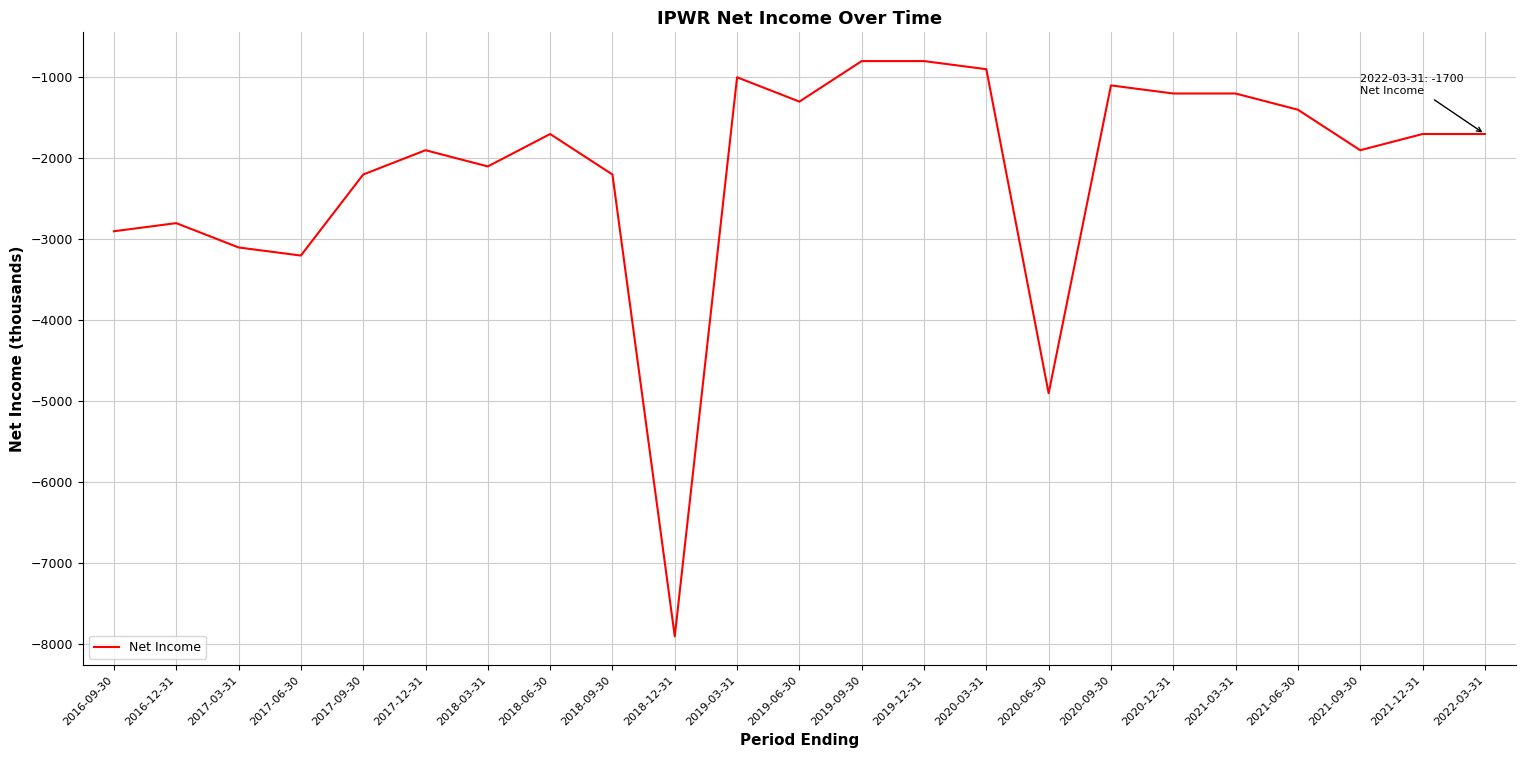

Is it true that the value at 2017-06-30 is -3200?

True